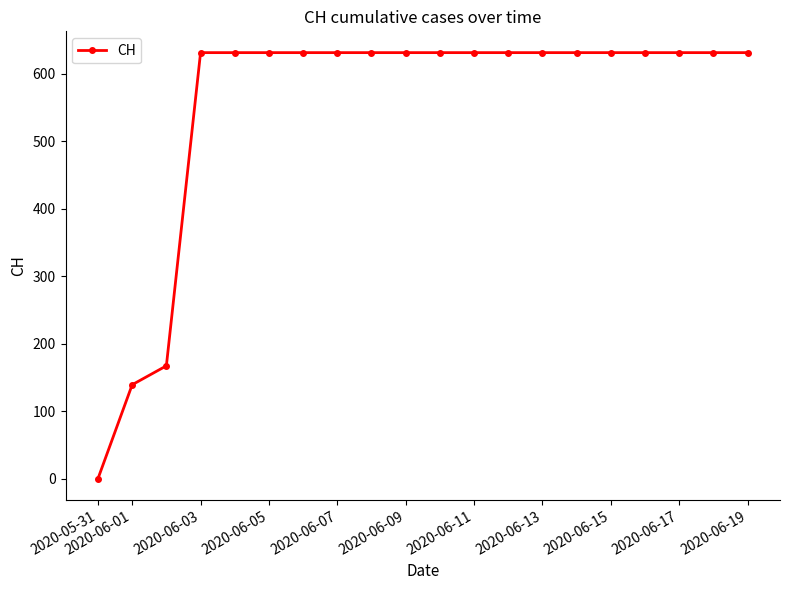

What is the maximum value shown in the chart?

631